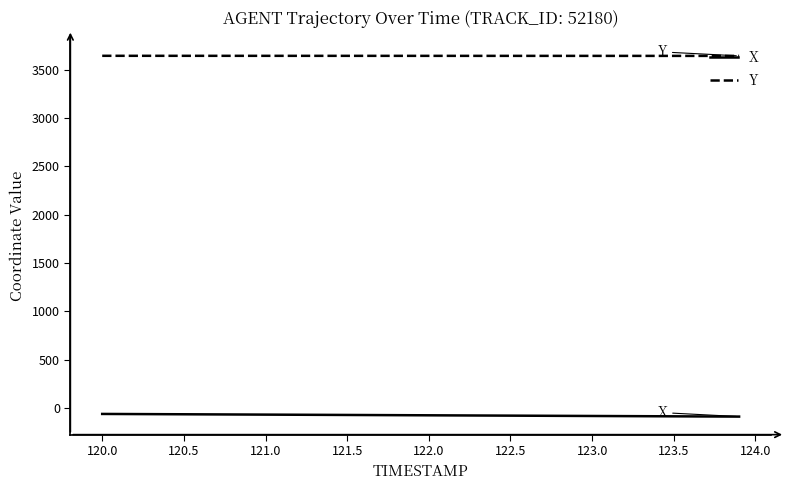

List the series in order of their peak value, highest first.

Y, X